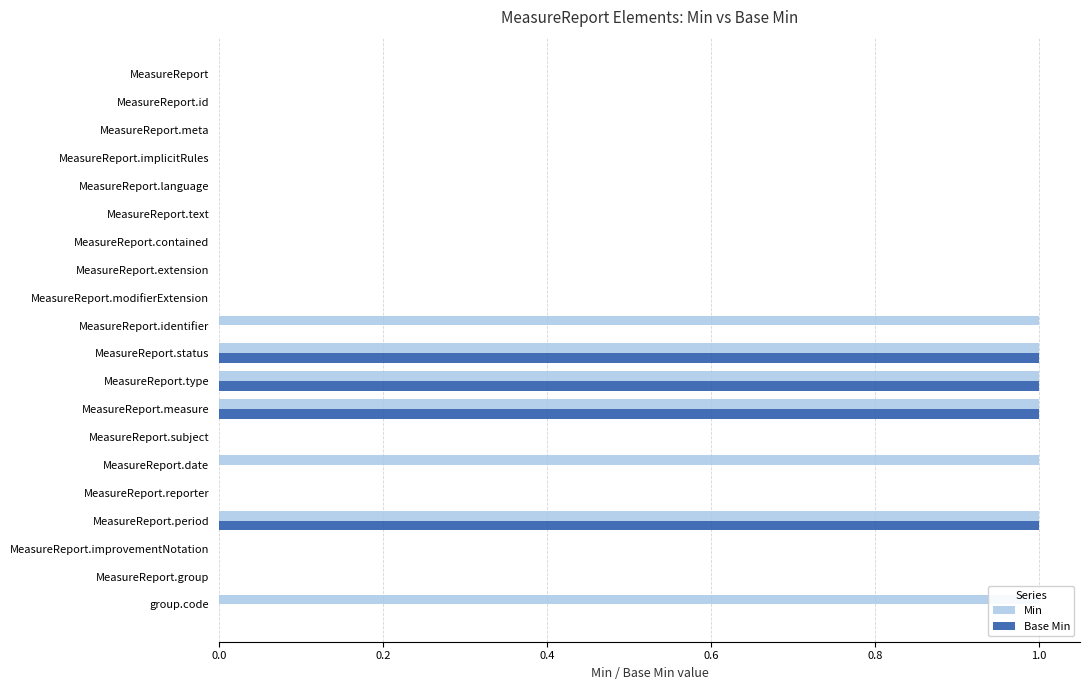

True or false: Min has a value of 0 at MeasureReport.text.

True